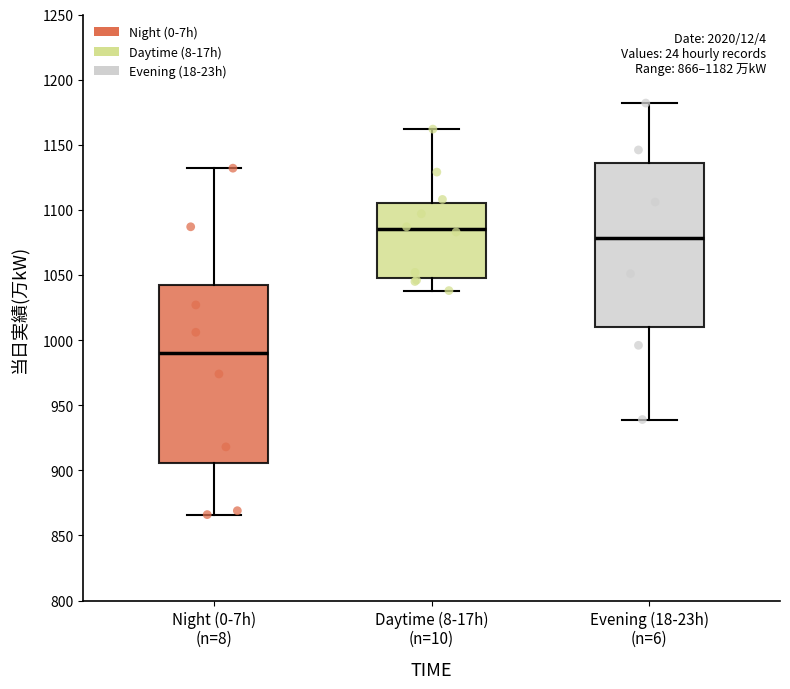

Comparing the boxes themselves (not the whiskers), which one is the tallest?

Night (0-7h) (n=8)